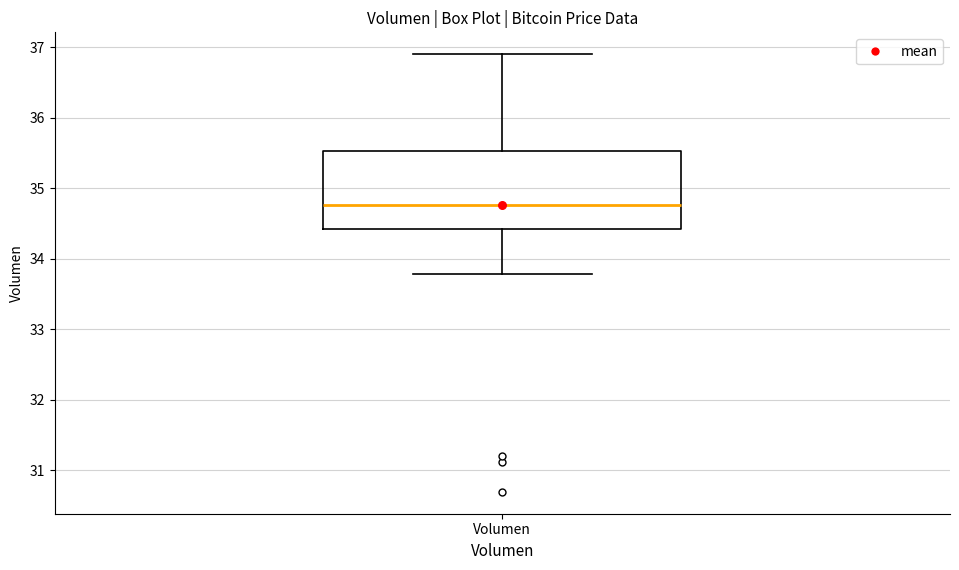

Read this box plot against the y-axis: the position of the median line, the range covered by the box, and the ends of both whiskers. The values are not printed on the chart, so give them approximately, as read against the axis.

median 34.8, box 34.4 to 35.5, whiskers 33.8 to 36.9